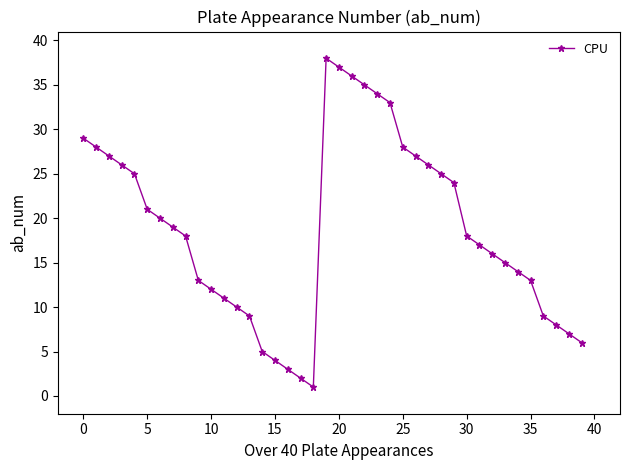

How many interior local valleys (lower than both neighbors) does the data have?

1